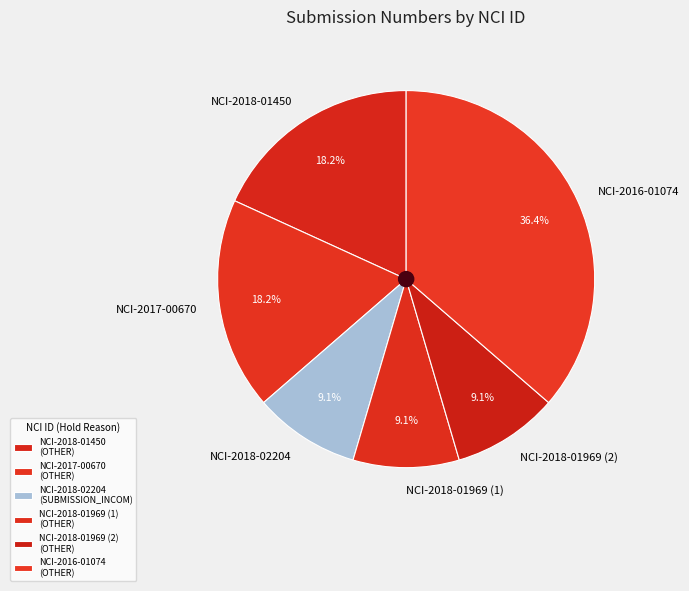

Does NCI-2018-02204 account for over 50% of the chart?

No